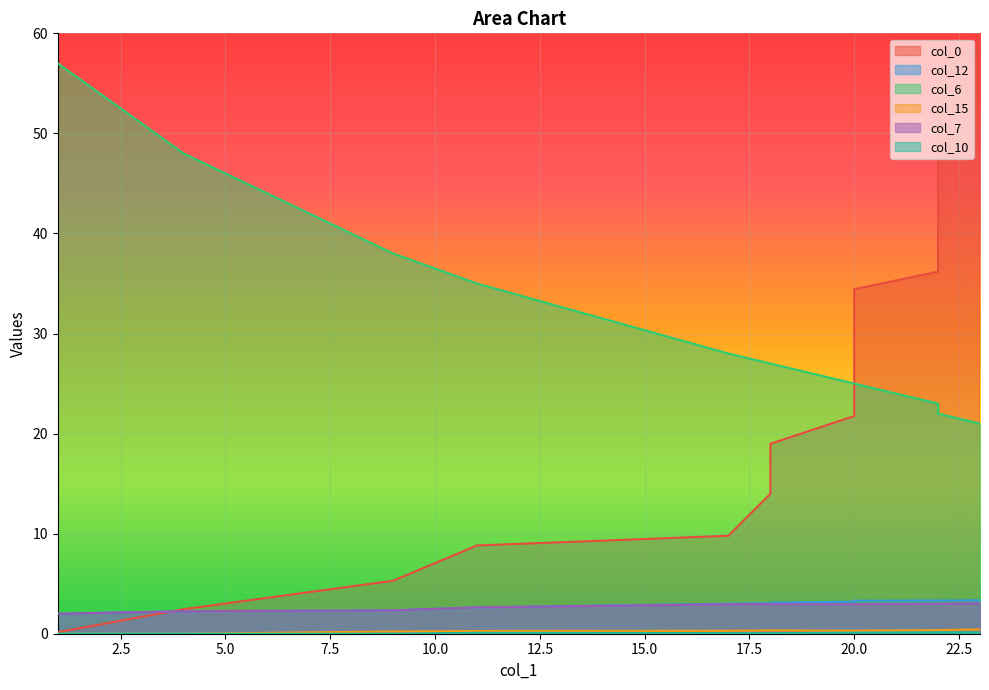

True or false: col_10 and col_0 cross at least once.

False